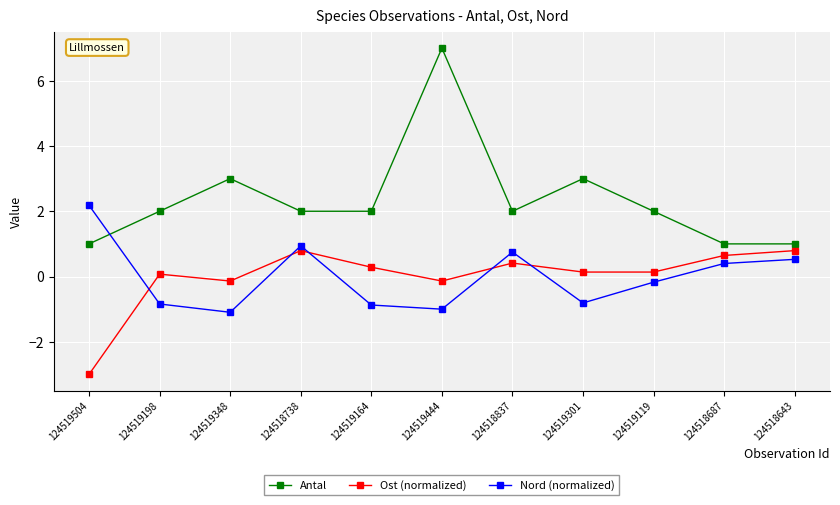

The value of Antal at 124519444 is 7.0. True or false?

True